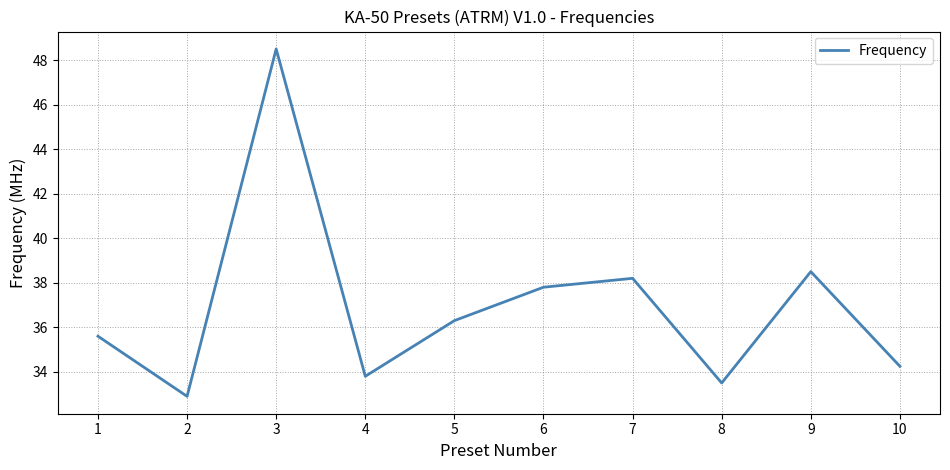

What is the change in value from 1 to 6?

+2.2